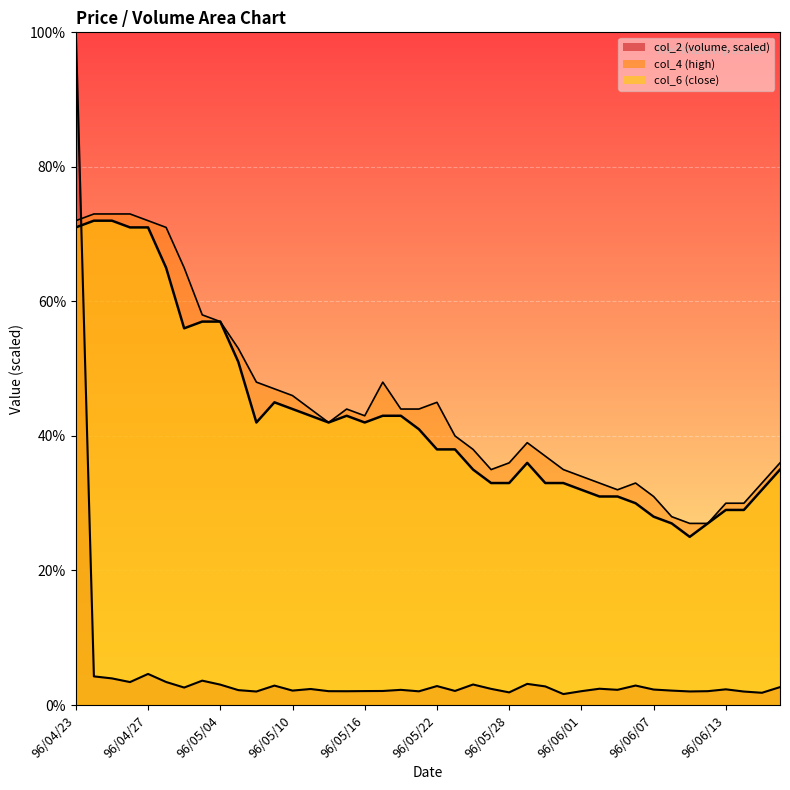

Which series has the widest spread of values?

col_2